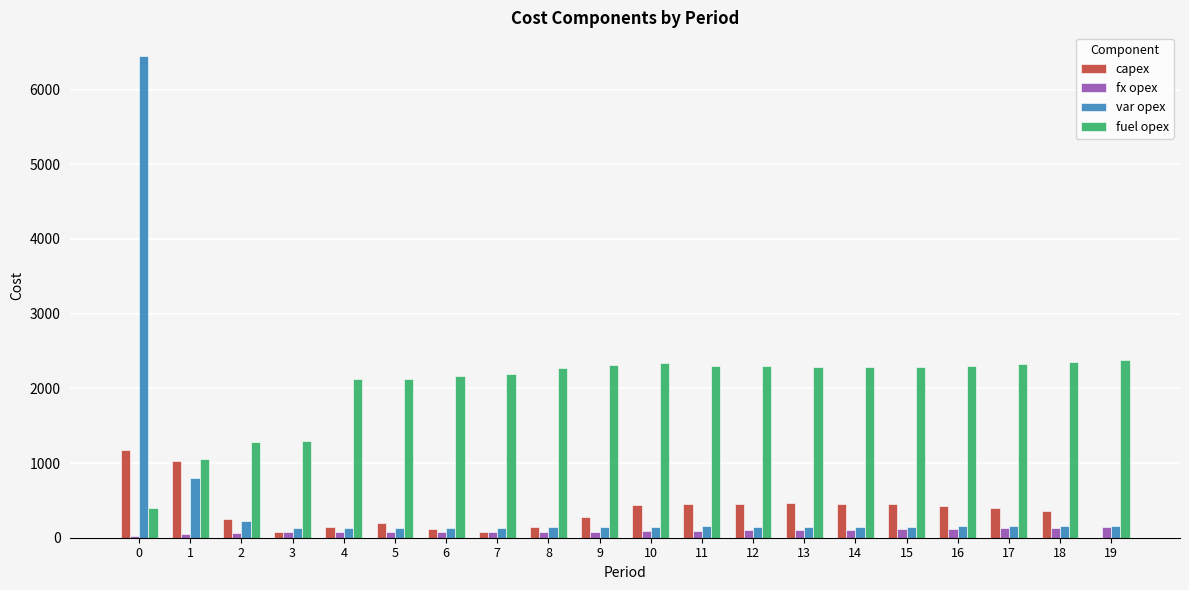

How many groups of bars are there?

20